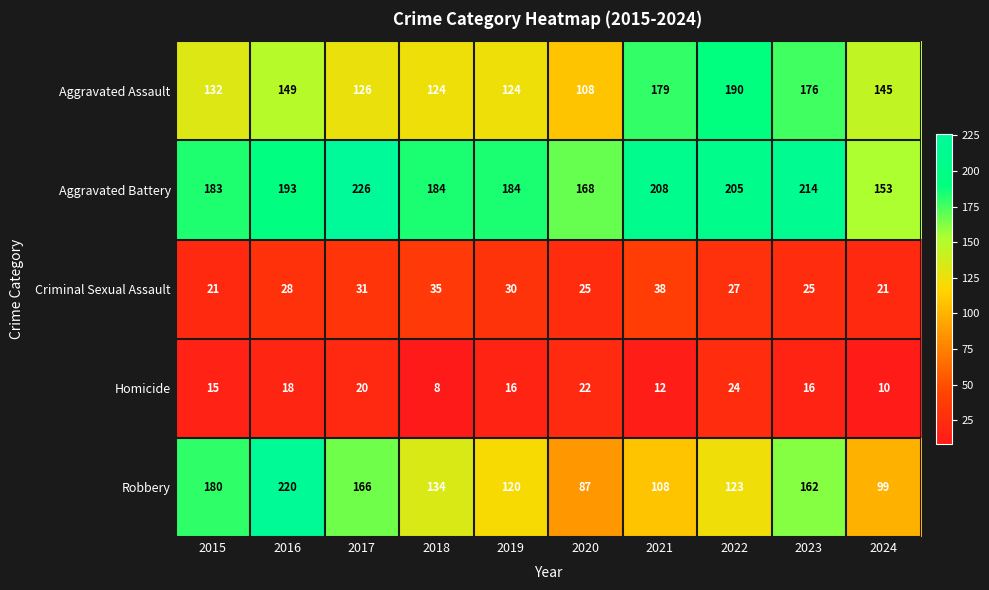

How many series are shown in this chart?

5